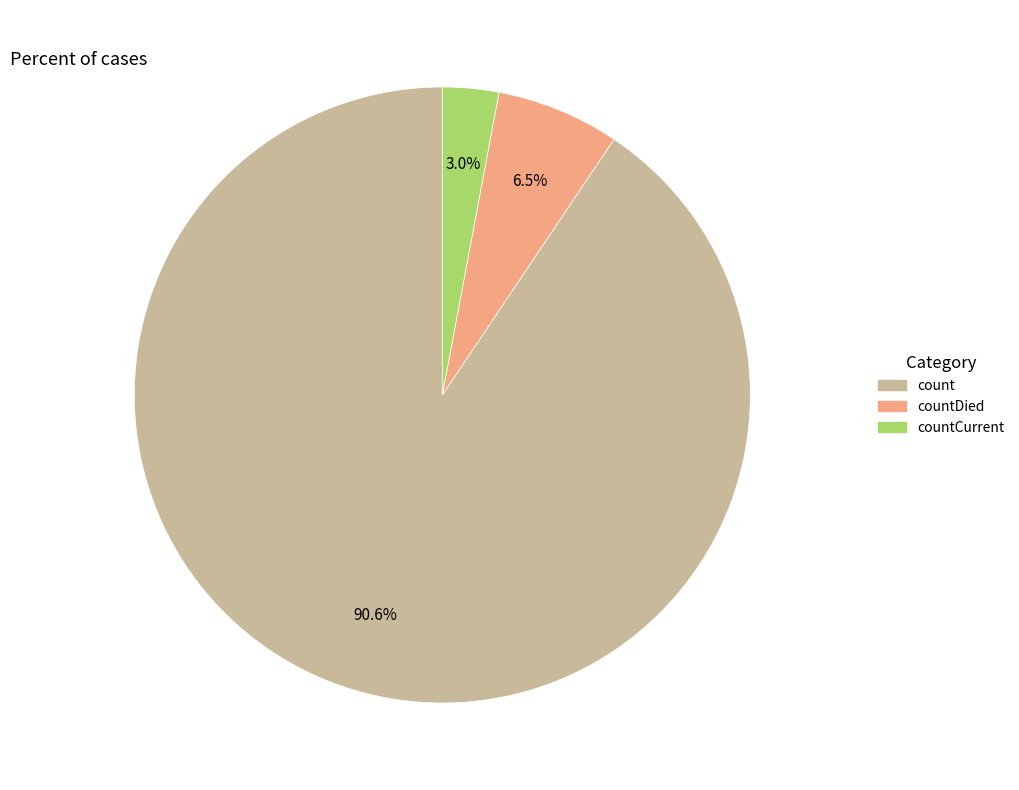

What is the largest slice in the pie chart?

count